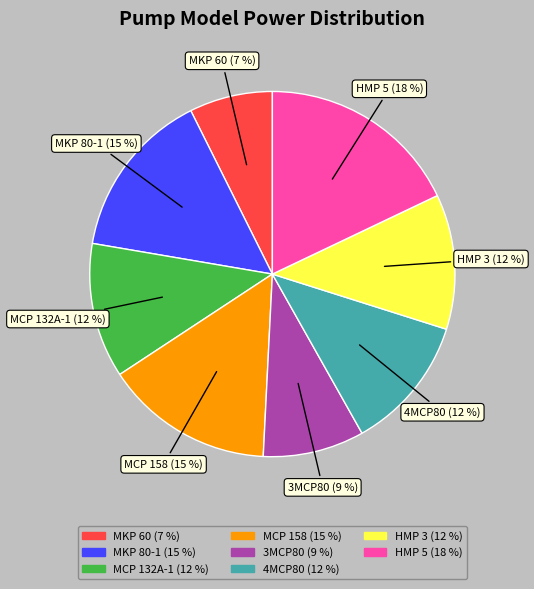

Which category has the biggest portion of the pie?

HMP 5